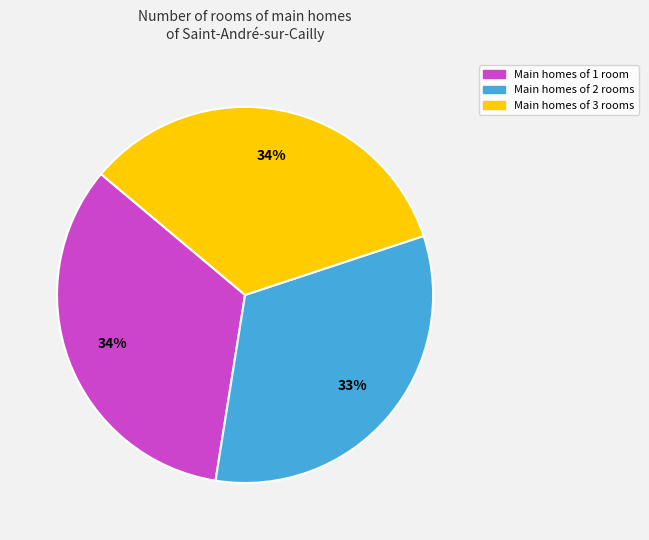

To the nearest percent, what is the difference between the largest and smallest slice percentages?

1%